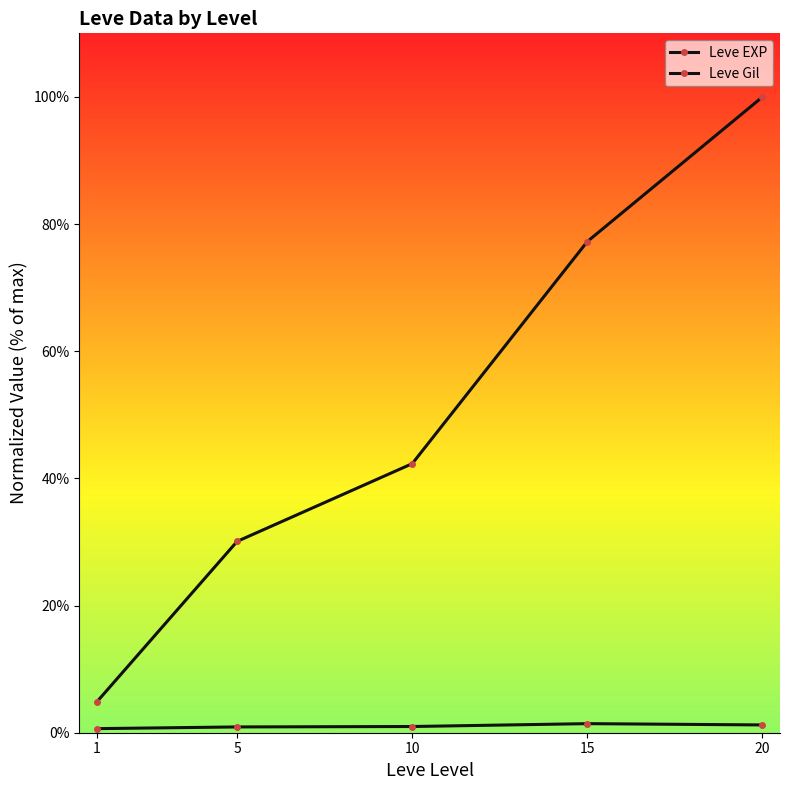

What is the sum of the Leve Gil values at 10 and 15?

2.4